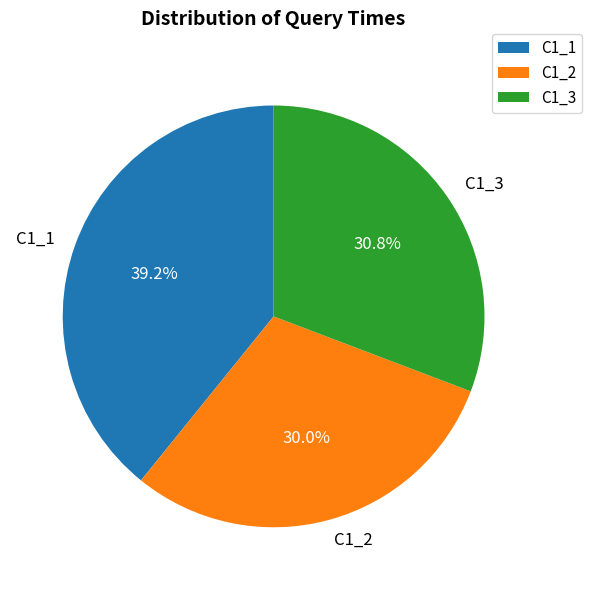

Rank the categories by value from lowest to highest.

C1_2, C1_3, C1_1